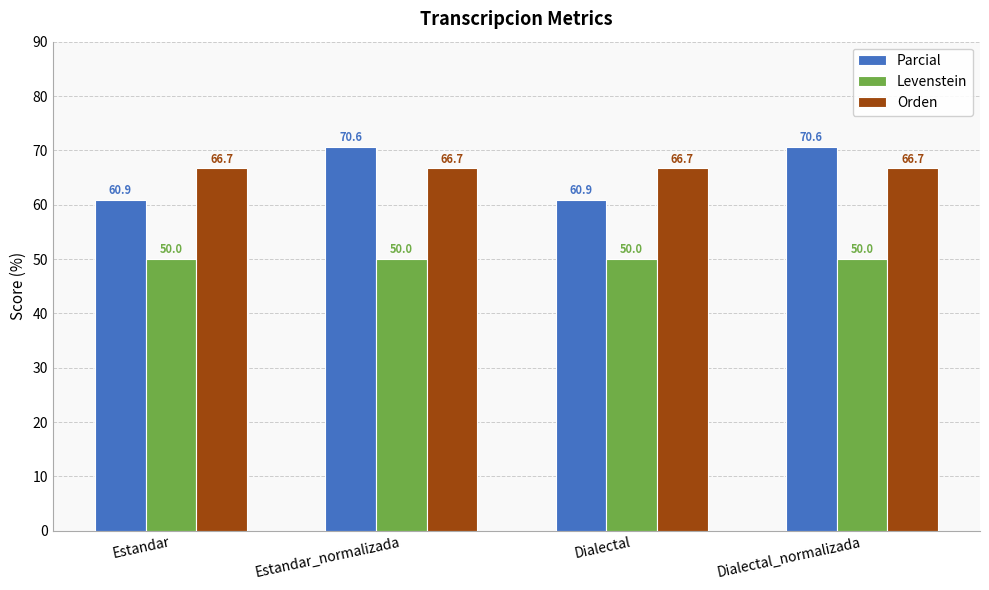

What is the highest value of the Parcial series?

70.6